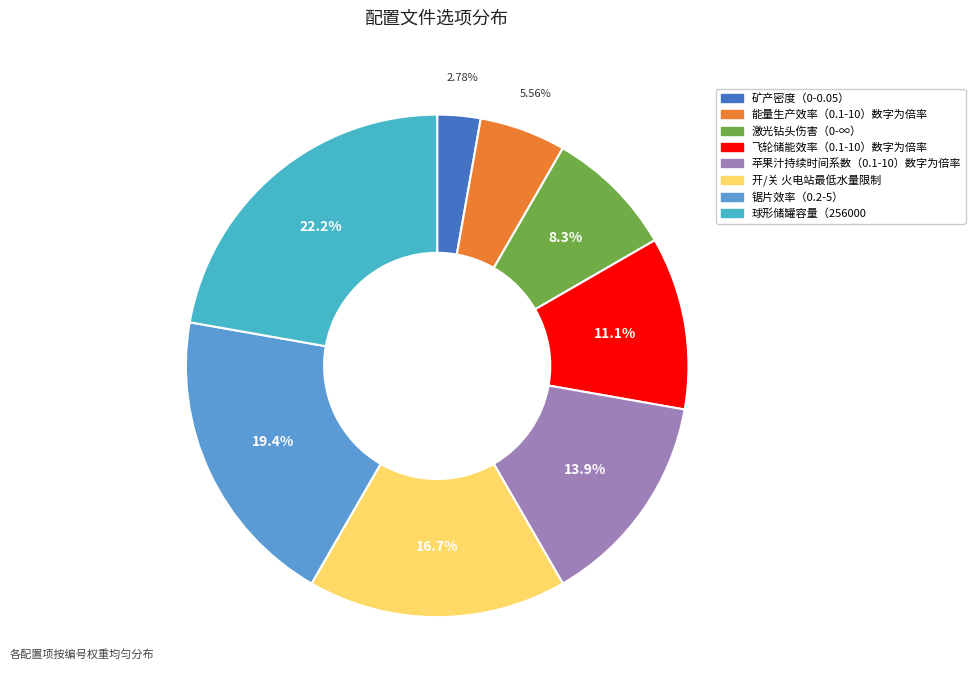

To the nearest percent, what portion does 锯片效率（0.2-5） represent?

19%